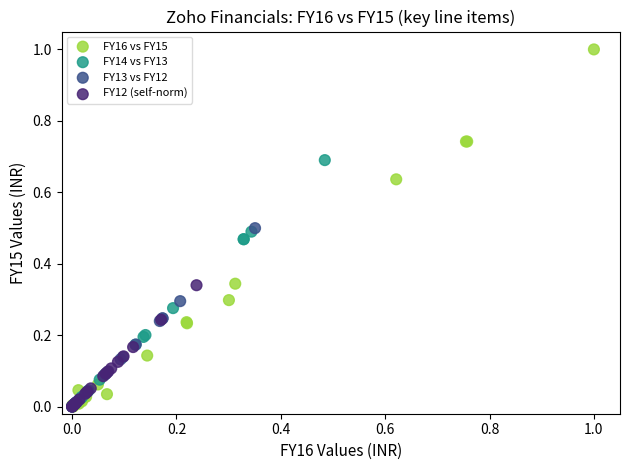

Which series reaches the maximum Y coordinate?

FY16 vs FY15